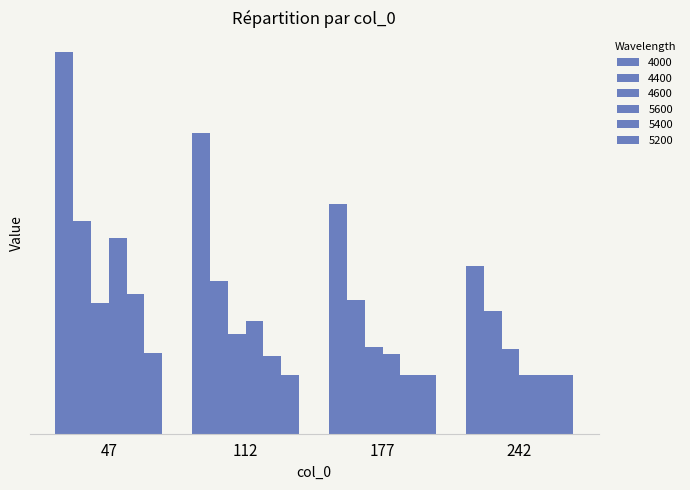

At how many categories does at least one series exceed 0?

4